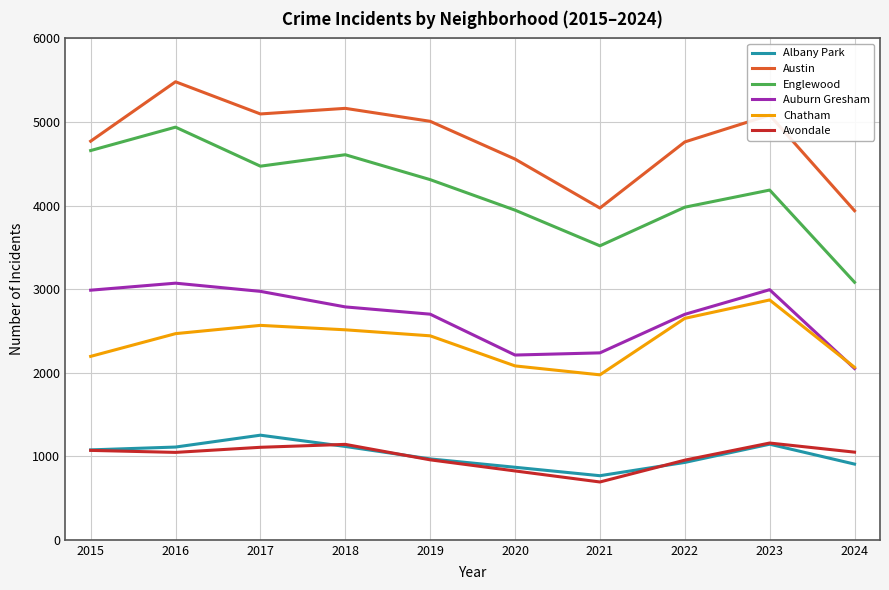

What is the maximum value for Albany Park?

1252